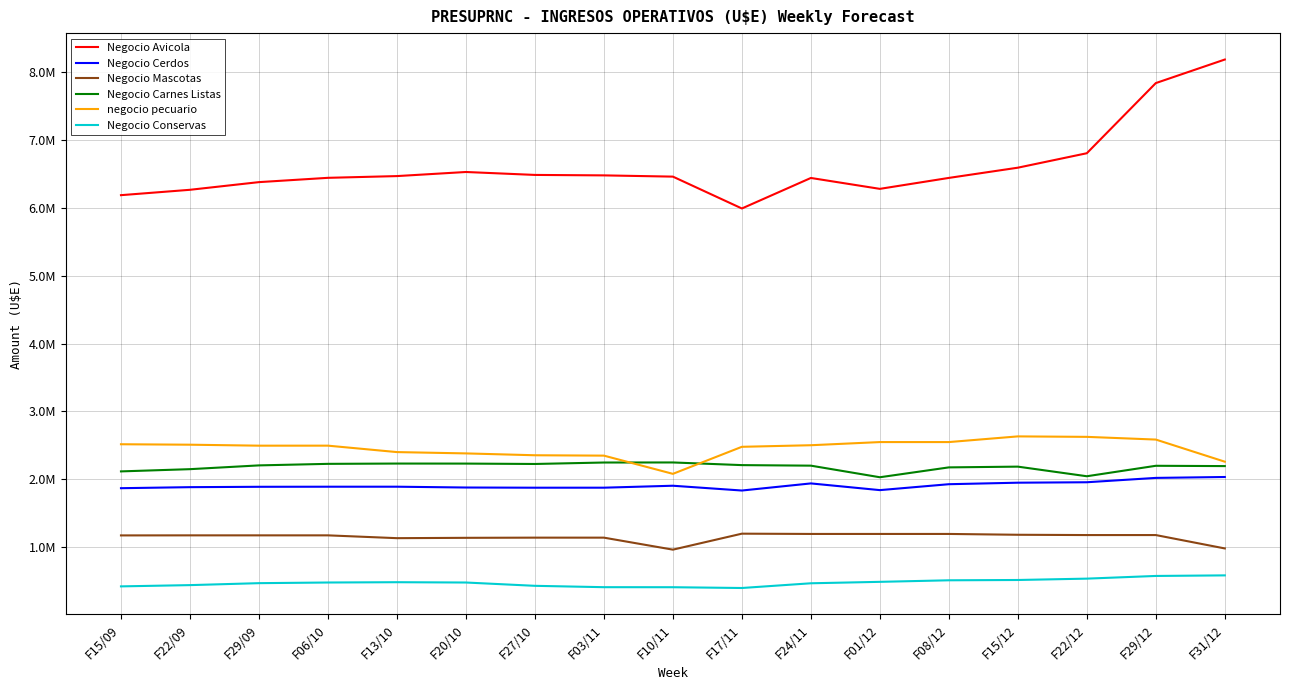

Reading left to right, what are all the values shown in this chart?

Negocio Avicola: 6183022.0	6262108.5	6374887.6	6438163.5	6463803.5	6524065.1	6480904.6	6474170.1	6455940.8	5987077.2	6436204.6	6275855.9	6436953.3	6587395.0	6800079.5	7832520.5	8178993.6
Negocio Cerdos: 1870891.0	1886058.1	1891474.5	1892663.3	1892806.4	1880888.6	1878044.4	1878349.0	1907073.4	1836533.0	1941170.2	1842449.2	1929489.0	1951735.7	1958269.3	2022354.5	2035628.2
Negocio Mascotas: 1175982.7	1176877.0	1176877.0	1176877.0	1135464.4	1140457.9	1143113.0	1143113.0	966569.6	1201628.5	1197596.3	1197596.3	1197596.3	1185453.7	1181140.1	1181140.1	984283.4
Negocio Carnes Listas: 2118112.9	2150858.8	2206460.1	2229069.2	2233495.3	2232941.8	2227284.0	2248685.6	2249600.3	2210487.2	2202541.6	2031930.0	2177157.9	2188157.6	2046673.5	2200593.3	2196124.5
negocio pecuario: 2517548.6	2510914.9	2496636.1	2496860.2	2402148.2	2382803.2	2355503.5	2350057.9	2081990.9	2479936.5	2503133.6	2549523.2	2549523.8	2633185.1	2626269.3	2586499.8	2260911.8
Negocio Conservas: 425994.9	444533.7	473323.3	482935.1	487388.3	482827.5	434146.2	414166.2	413550.8	402132.8	471559.4	492742.6	515506.0	519997.5	539955.6	579456.4	587840.3